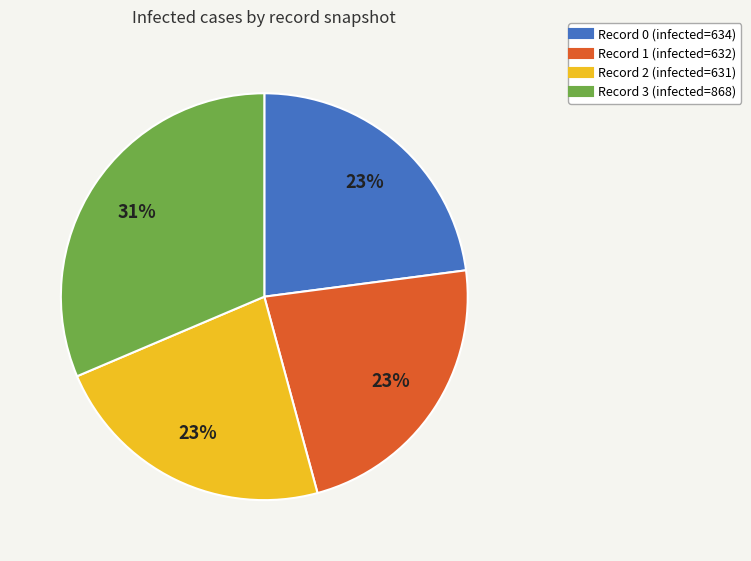

To the nearest percent, what is the average slice percentage?

25%